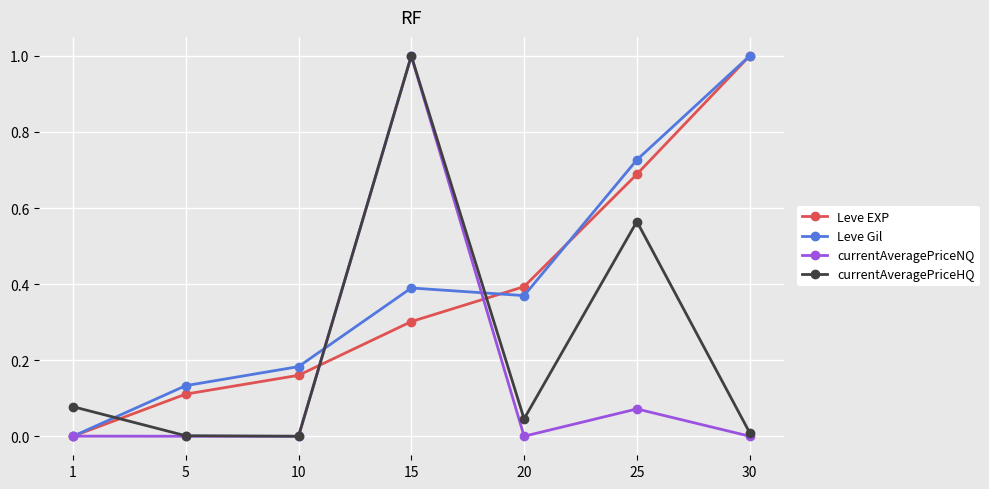

What is the value of the Leve Gil point at the 7th from the left?

1.0